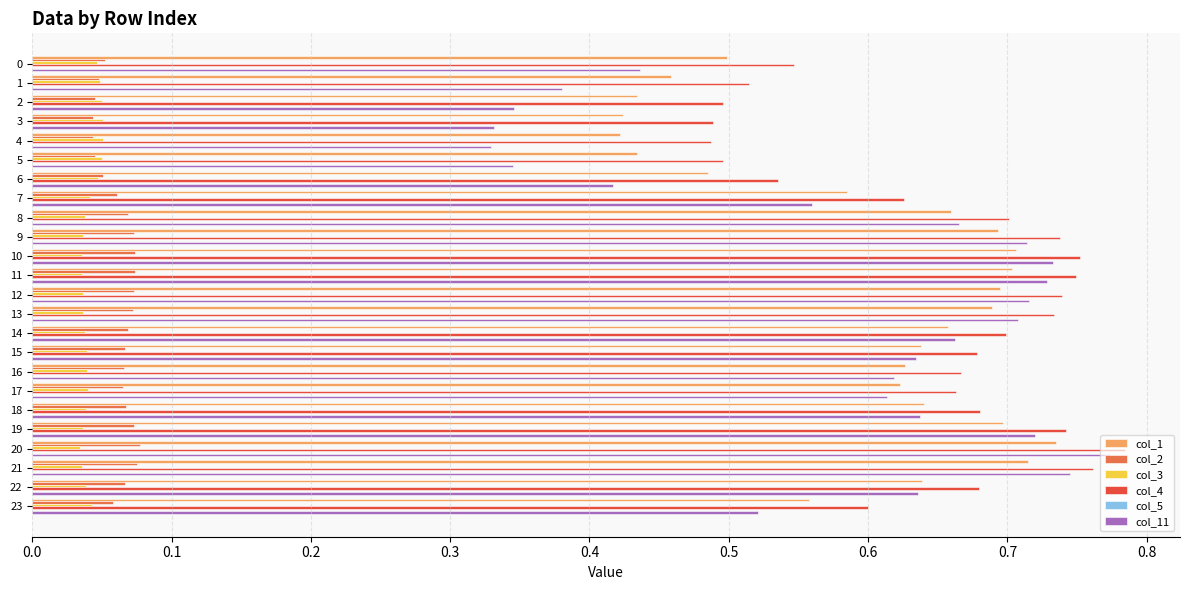

The value of col_4 at 9 is 1.3. True or false?

False